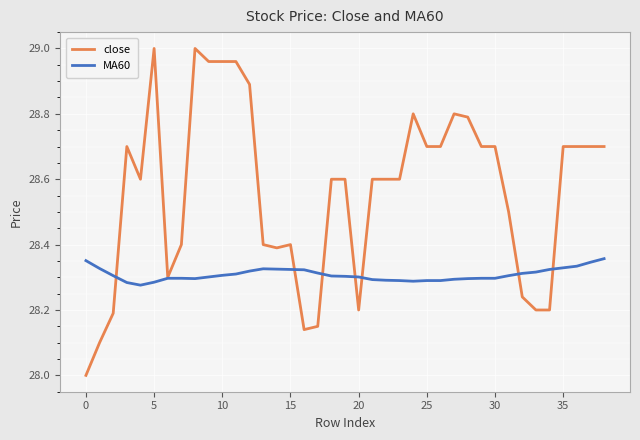

What is the lowest value of the close series?

28.0